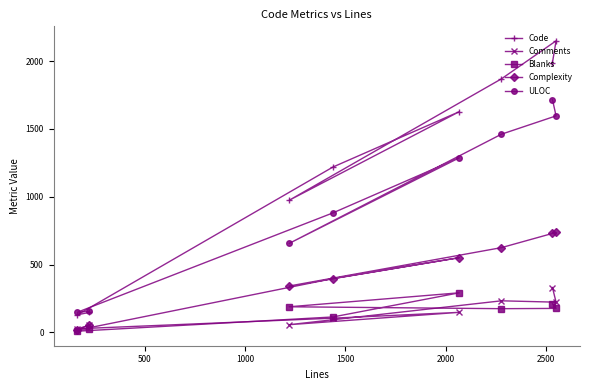

At how many categories does at least one series exceed 1090?

5